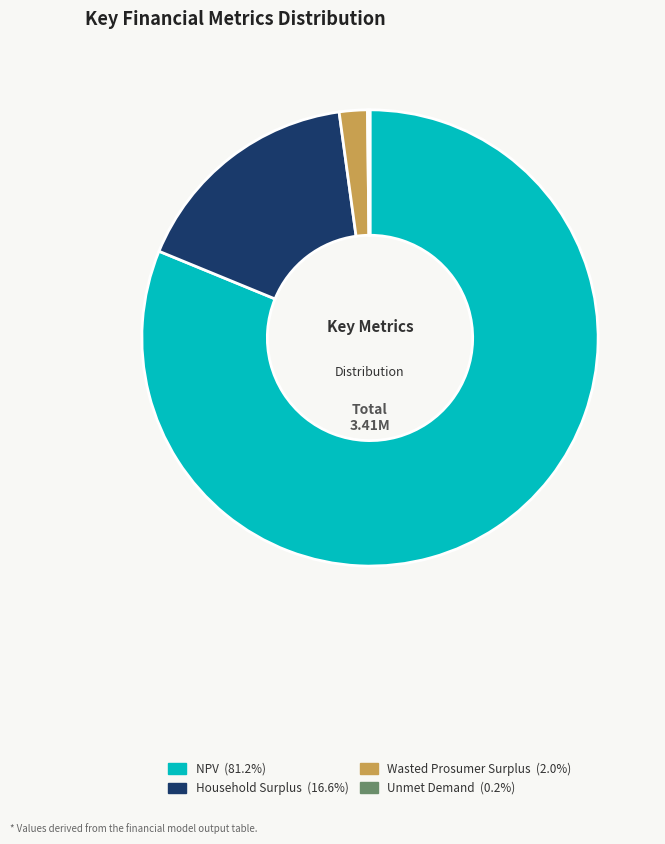

Combined, do Wasted Prosumer Surplus and NPV account for over 50%?

Yes